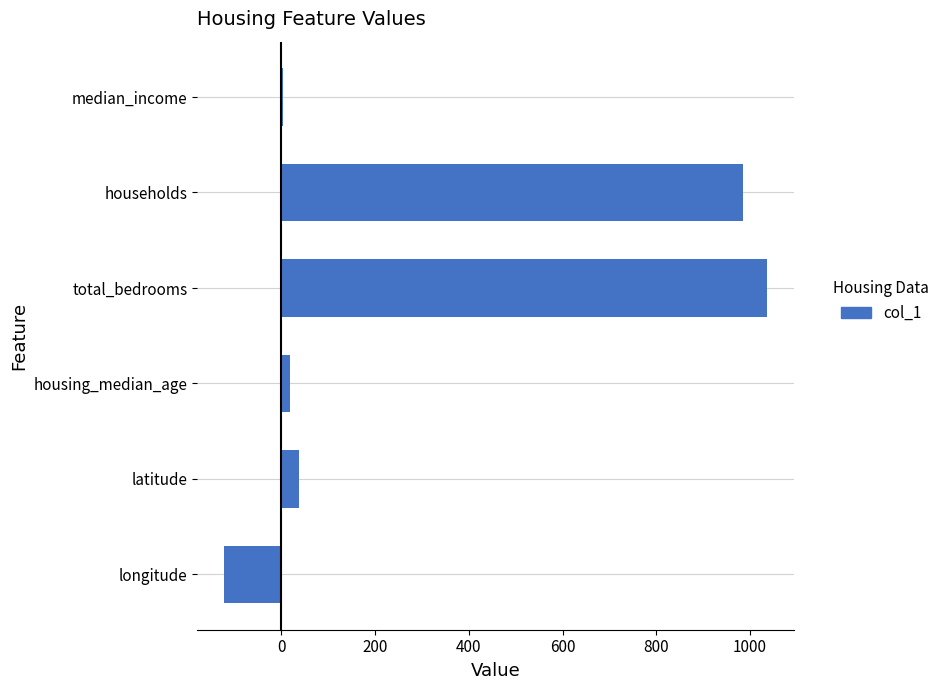

What is the maximum value shown in the chart?

1036.0